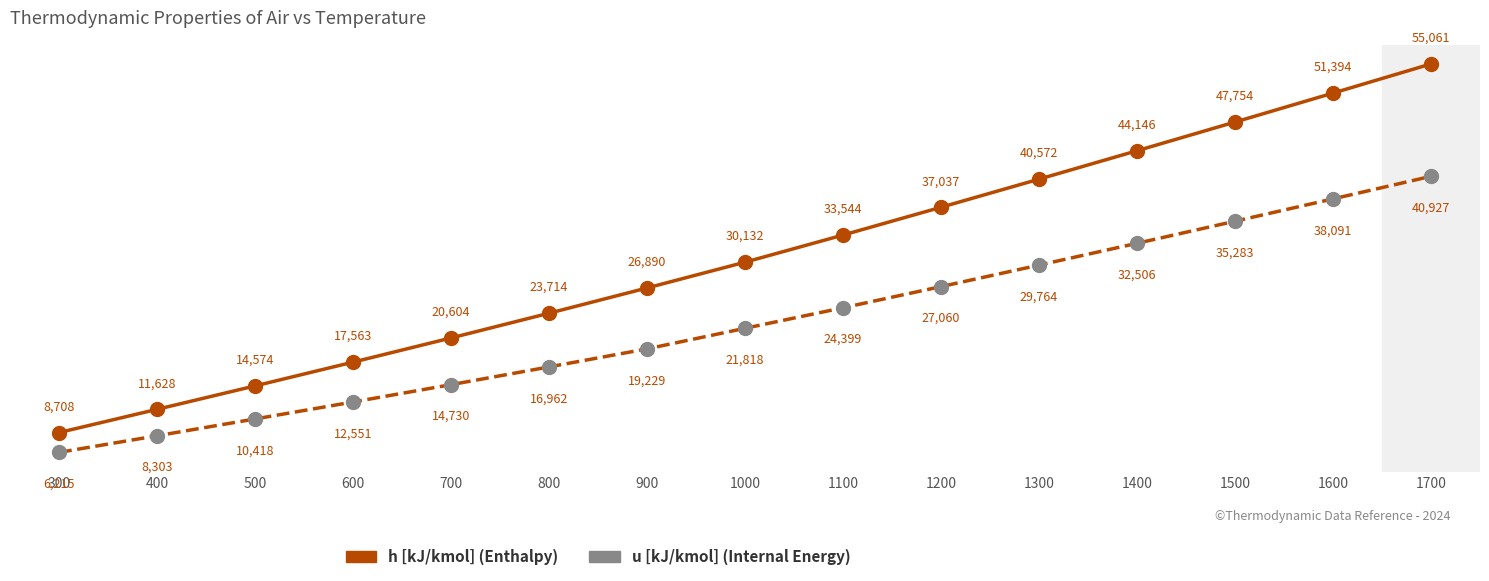

Which category has the lowest value across all series?

300